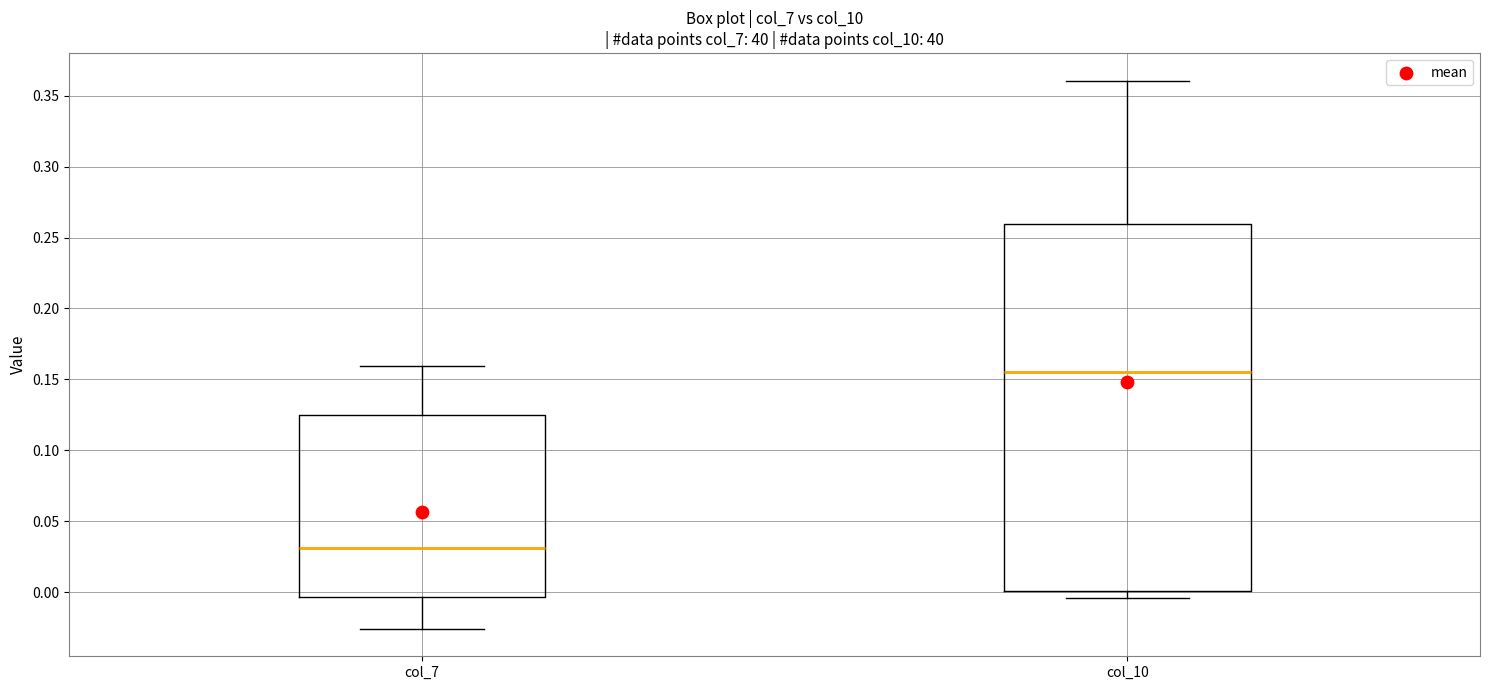

Which box has the lowest median line?

col_7